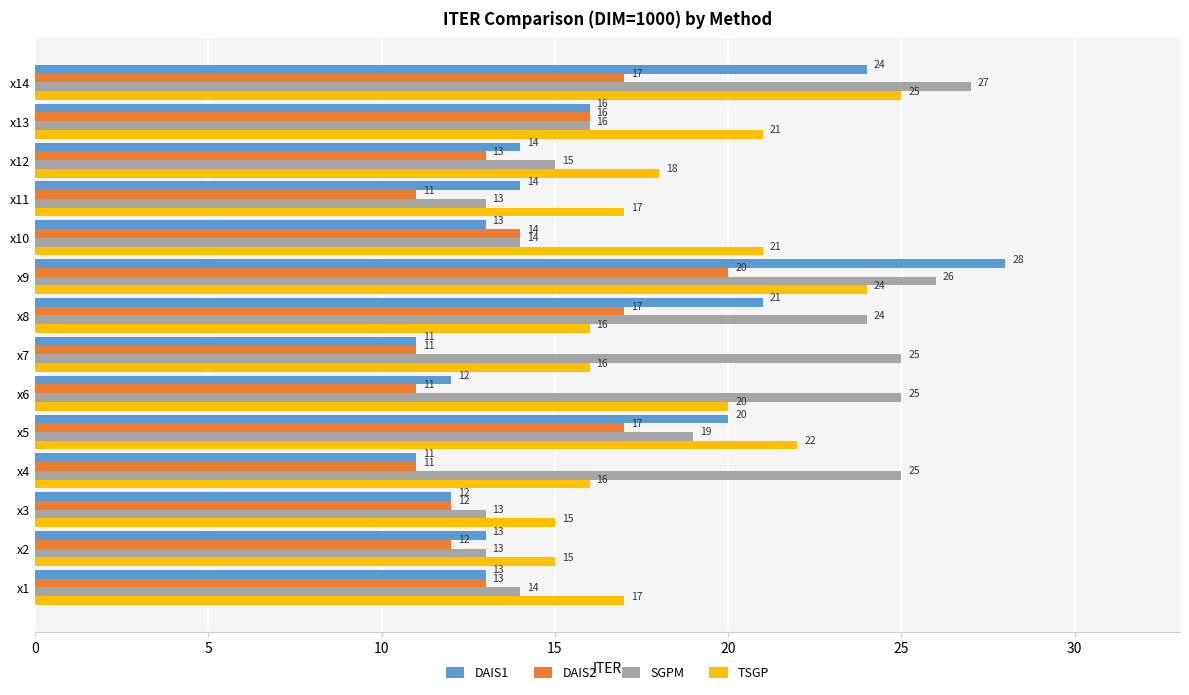

At which label is SGPM closest to 20?

x5